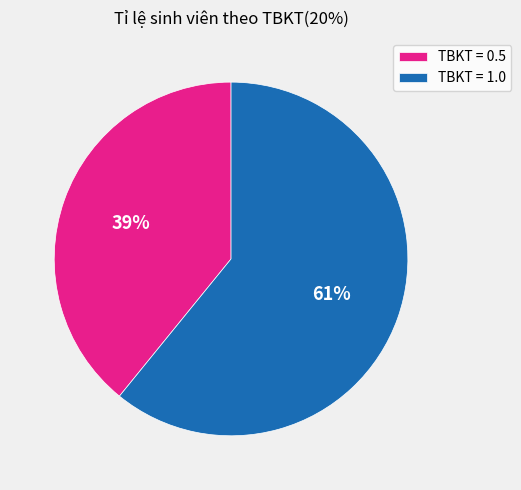

To the nearest percent, what is the average slice percentage?

50%